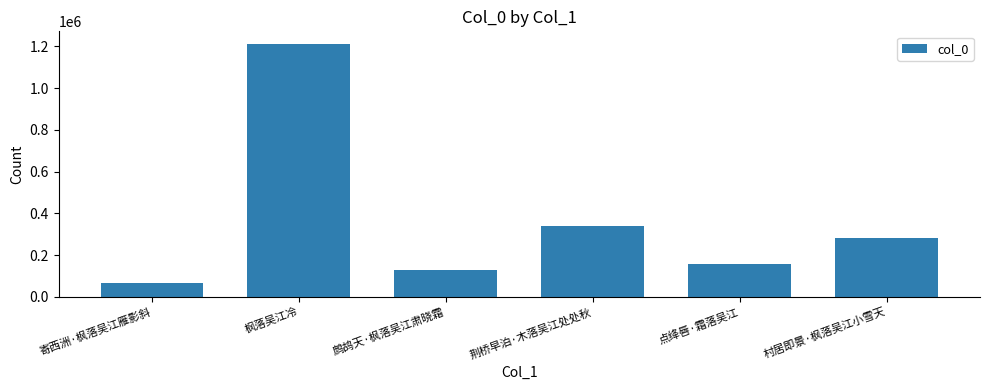

What is the label of the 2nd bar from the right?

点绛唇·霜落吴江